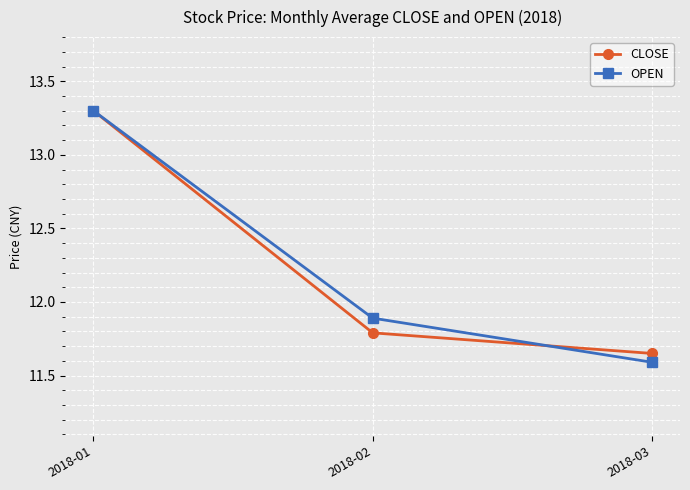

What is the maximum value for CLOSE?

13.3